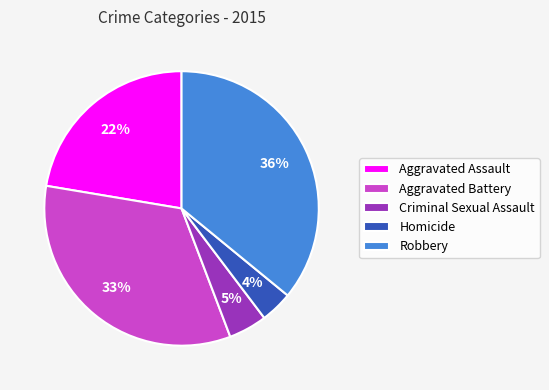

To the nearest percent, what is the difference between the largest and smallest slice percentages?

32%